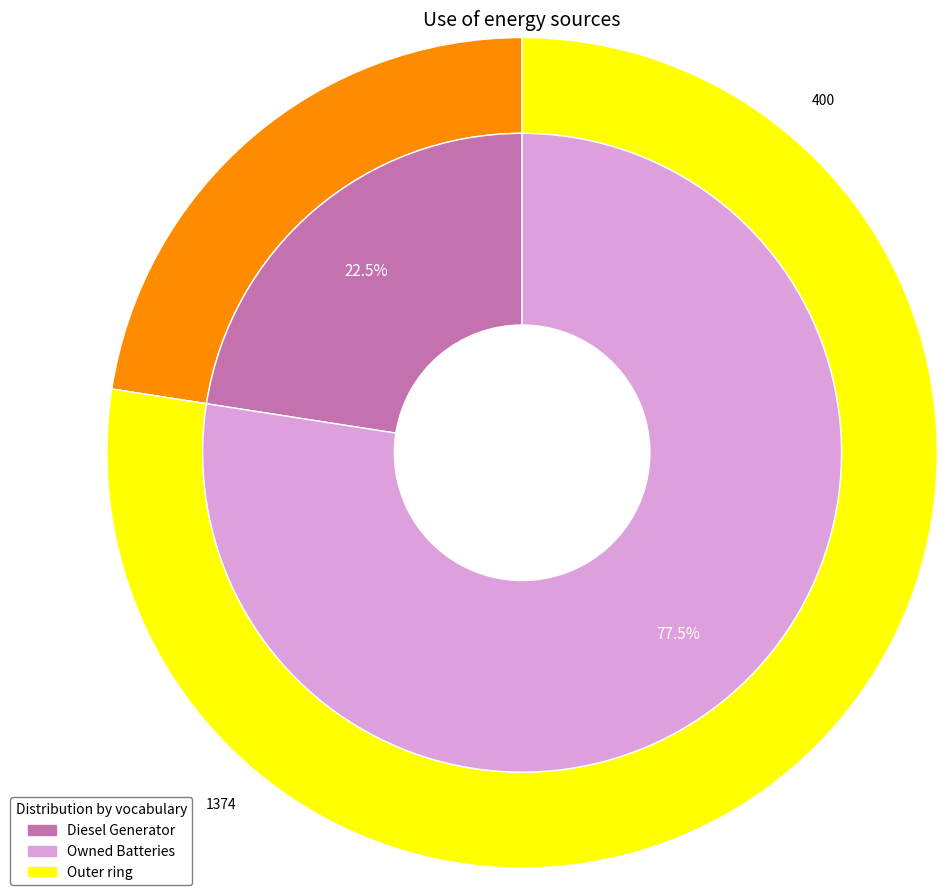

Does any single category account for the majority?

Yes